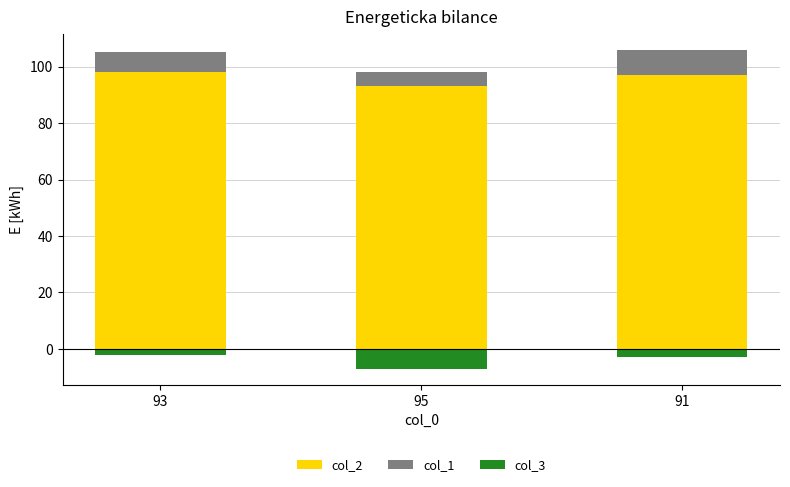

What is the sum of all col_3 values?

-12